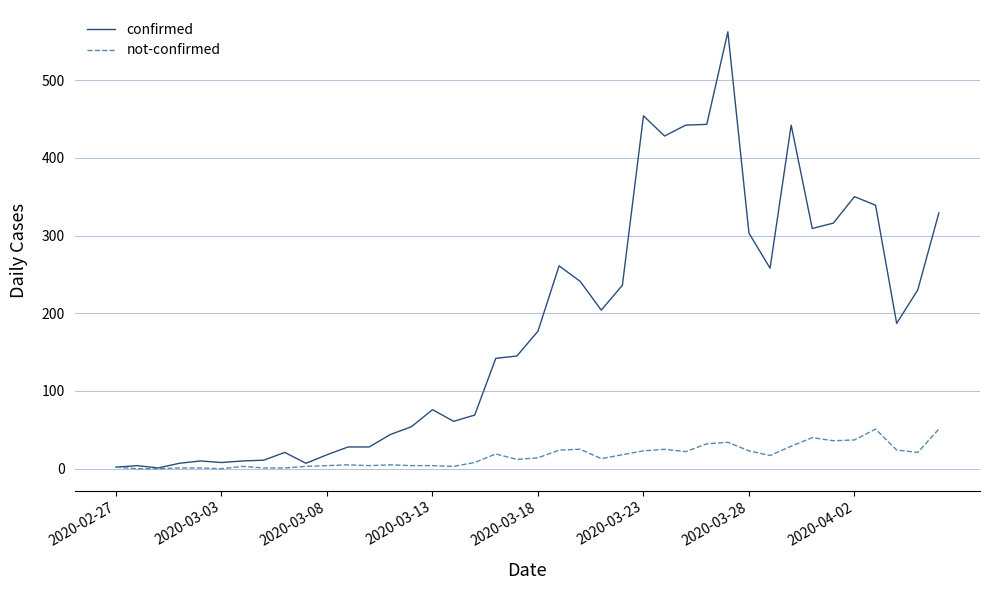

What is the maximum value shown in the chart?

562